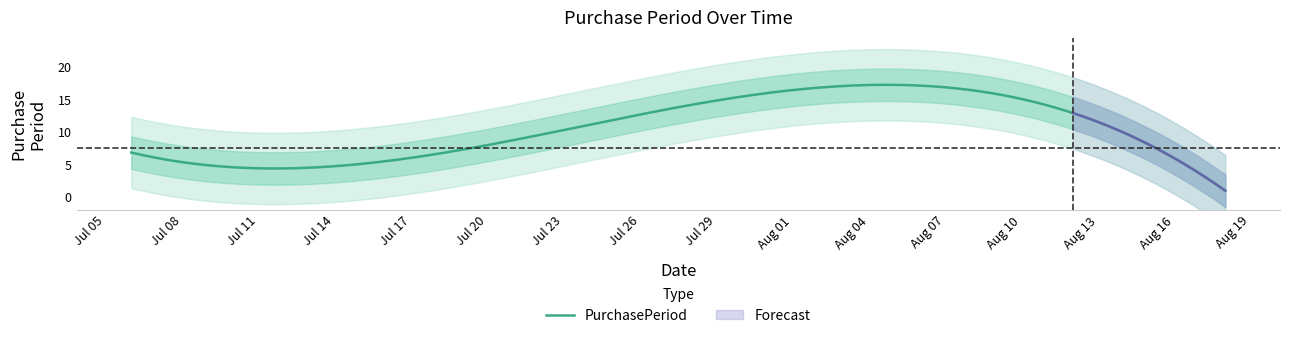

Between 2016-07-27 and 2016-07-08, which is larger?

2016-07-27